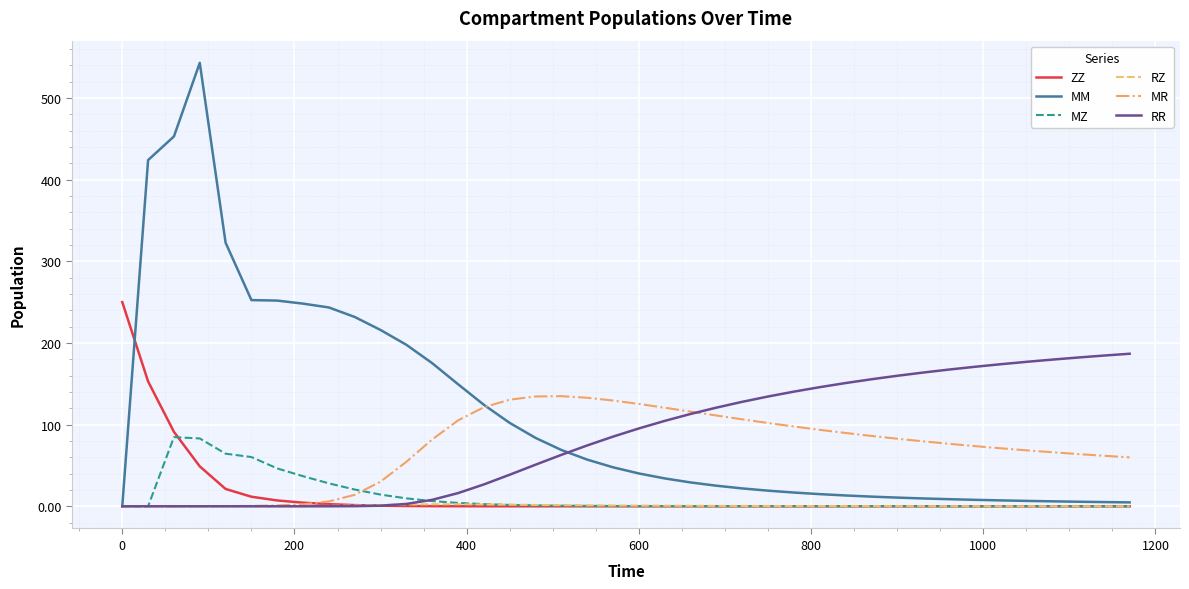

Does the chart have visible grid lines?

Yes